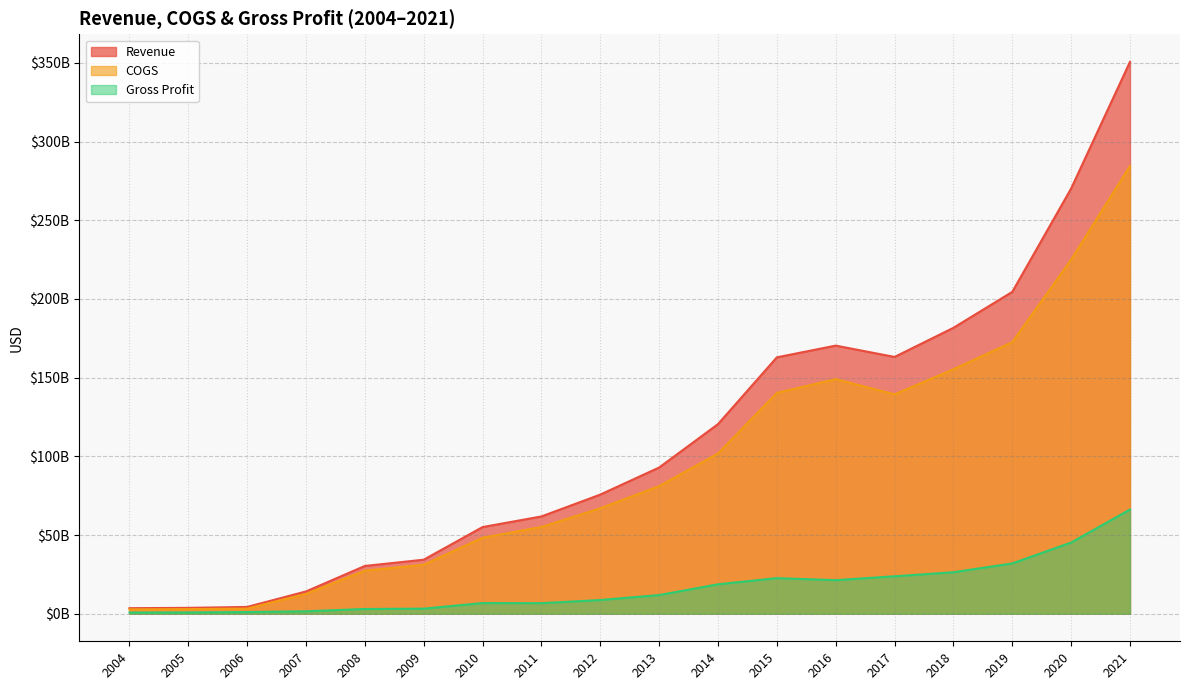

Where does the Gross Profit series first go above 11846710000?

2014